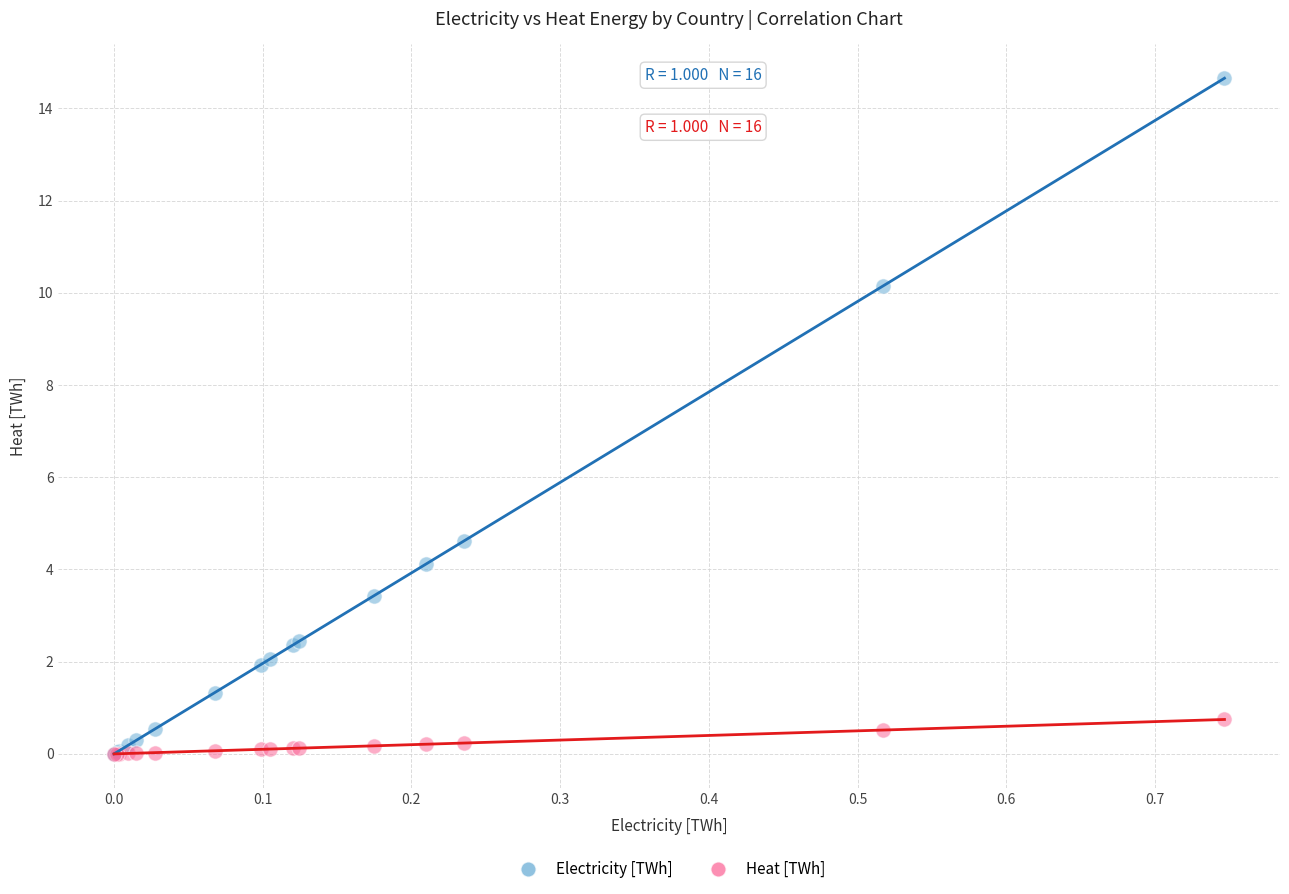

Which series contains the highest Y value?

Electricity [TWh]